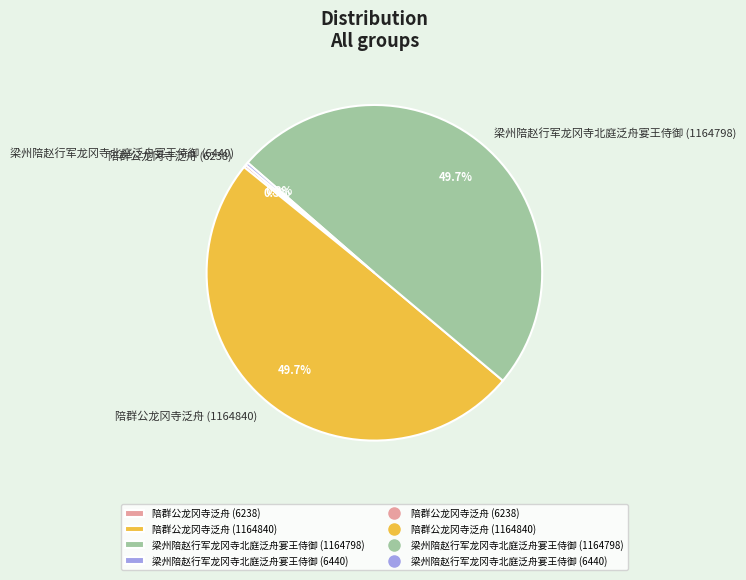

What is the ratio of the value at 陪群公龙冈寺泛舟 (1164840) to the value at 梁州陪赵行军龙冈寺北庭泛舟宴王侍御 (1164798)?

1.0